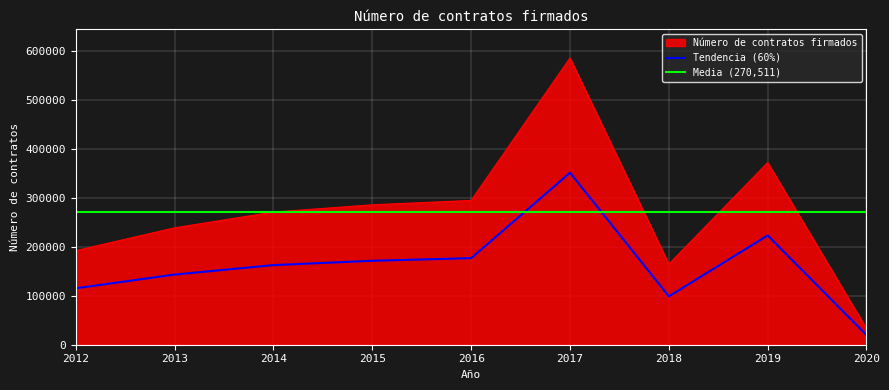

Where does the data first go above 270683?

2015